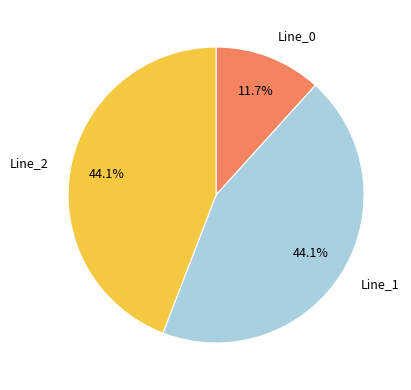

Count the number of slices in the pie.

3